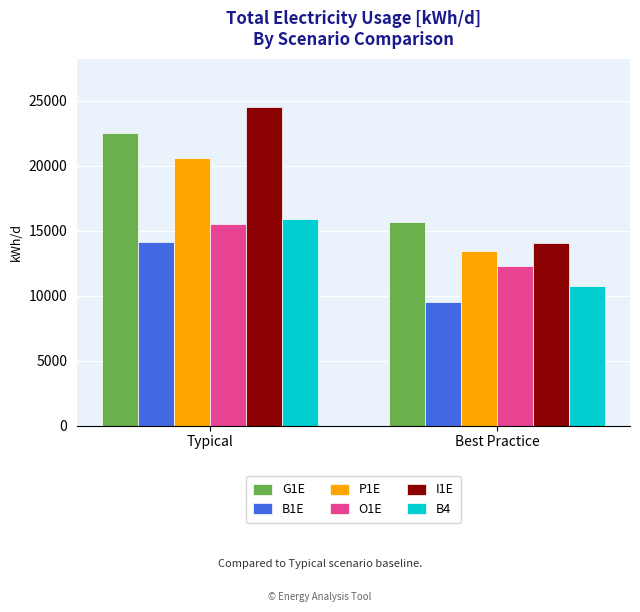

Reading right to left, extract all data points from this chart.

G1E: Best Practice=15645.0	Typical=22535.0
B1E: Best Practice=9479.0	Typical=14119.0
P1E: Best Practice=13408.0	Typical=20594.0
O1E: Best Practice=12300.0	Typical=15473.0
I1E: Best Practice=14049.9	Typical=24541.3
B4: Best Practice=10748.0	Typical=15867.0